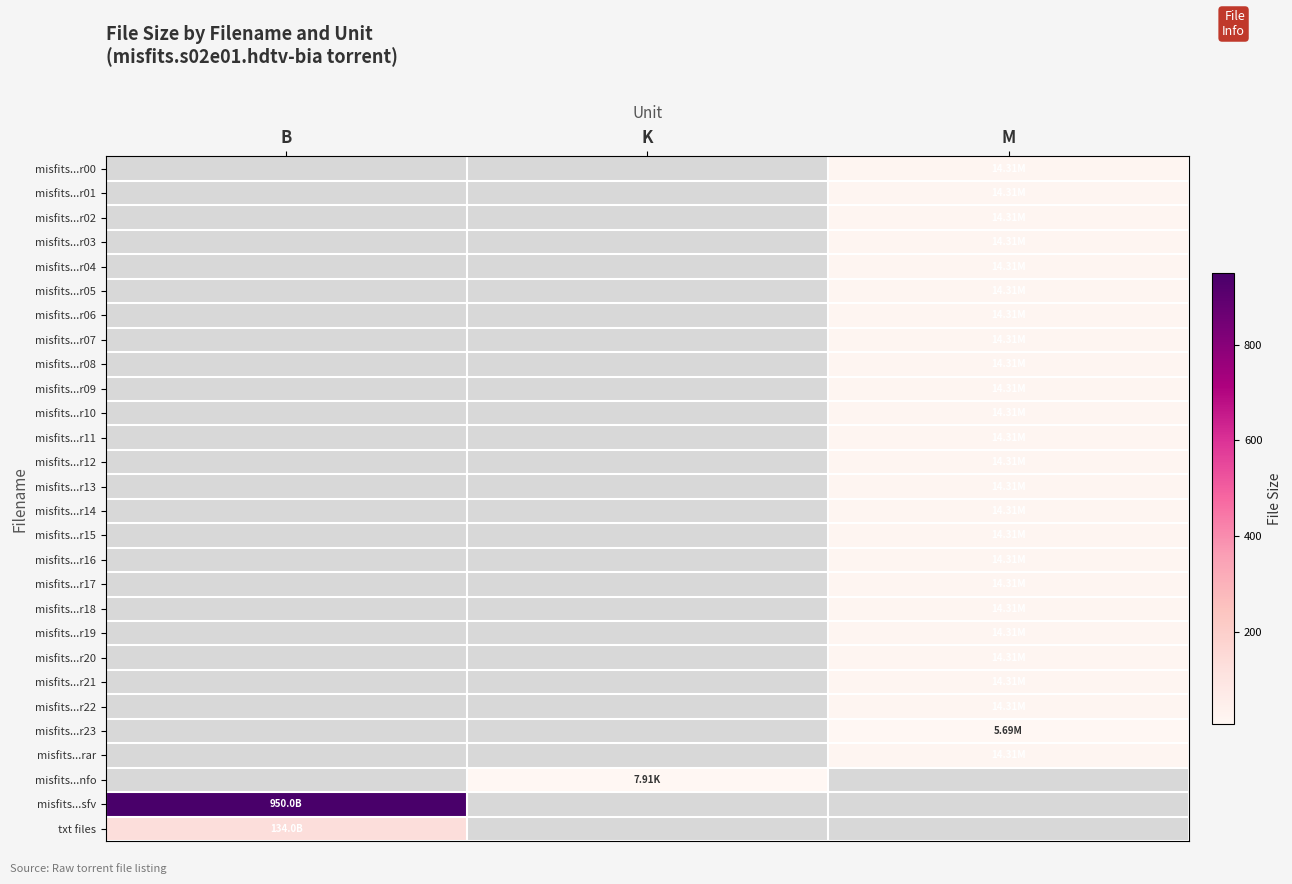

Reading left to right, extract all data points from this chart.

misfits...r00: B=0.0	K=0.0	M=14.3
misfits...r01: B=0.0	K=0.0	M=14.3
misfits...r02: B=0.0	K=0.0	M=14.3
misfits...r03: B=0.0	K=0.0	M=14.3
misfits...r04: B=0.0	K=0.0	M=14.3
misfits...r05: B=0.0	K=0.0	M=14.3
misfits...r06: B=0.0	K=0.0	M=14.3
misfits...r07: B=0.0	K=0.0	M=14.3
misfits...r08: B=0.0	K=0.0	M=14.3
misfits...r09: B=0.0	K=0.0	M=14.3
misfits...r10: B=0.0	K=0.0	M=14.3
misfits...r11: B=0.0	K=0.0	M=14.3
misfits...r12: B=0.0	K=0.0	M=14.3
misfits...r13: B=0.0	K=0.0	M=14.3
misfits...r14: B=0.0	K=0.0	M=14.3
misfits...r15: B=0.0	K=0.0	M=14.3
misfits...r16: B=0.0	K=0.0	M=14.3
misfits...r17: B=0.0	K=0.0	M=14.3
misfits...r18: B=0.0	K=0.0	M=14.3
misfits...r19: B=0.0	K=0.0	M=14.3
misfits...r20: B=0.0	K=0.0	M=14.3
misfits...r21: B=0.0	K=0.0	M=14.3
misfits...r22: B=0.0	K=0.0	M=14.3
misfits...r23: B=0.0	K=0.0	M=5.7
misfits...rar: B=0.0	K=0.0	M=14.3
misfits...nfo: B=0.0	K=7.9	M=0.0
misfits...sfv: B=950.0	K=0.0	M=0.0
txt files: B=134.0	K=0.0	M=0.0